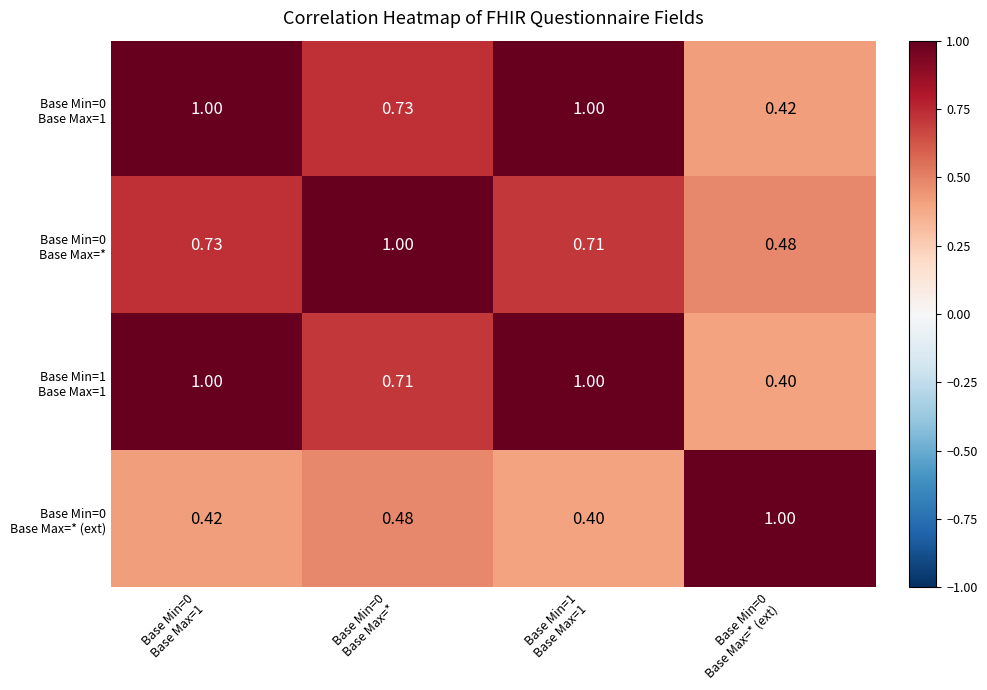

How many distinct data groups are displayed?

4